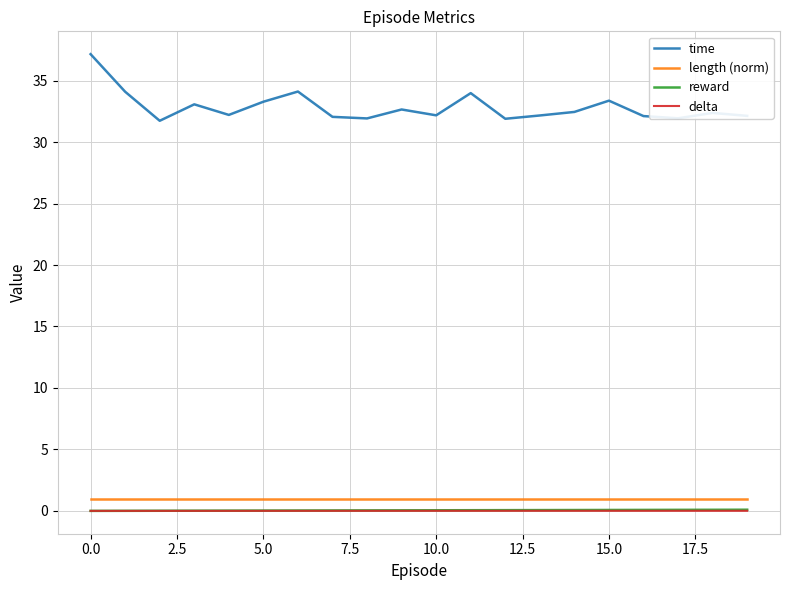

What is the maximum value shown in the chart?

37.2